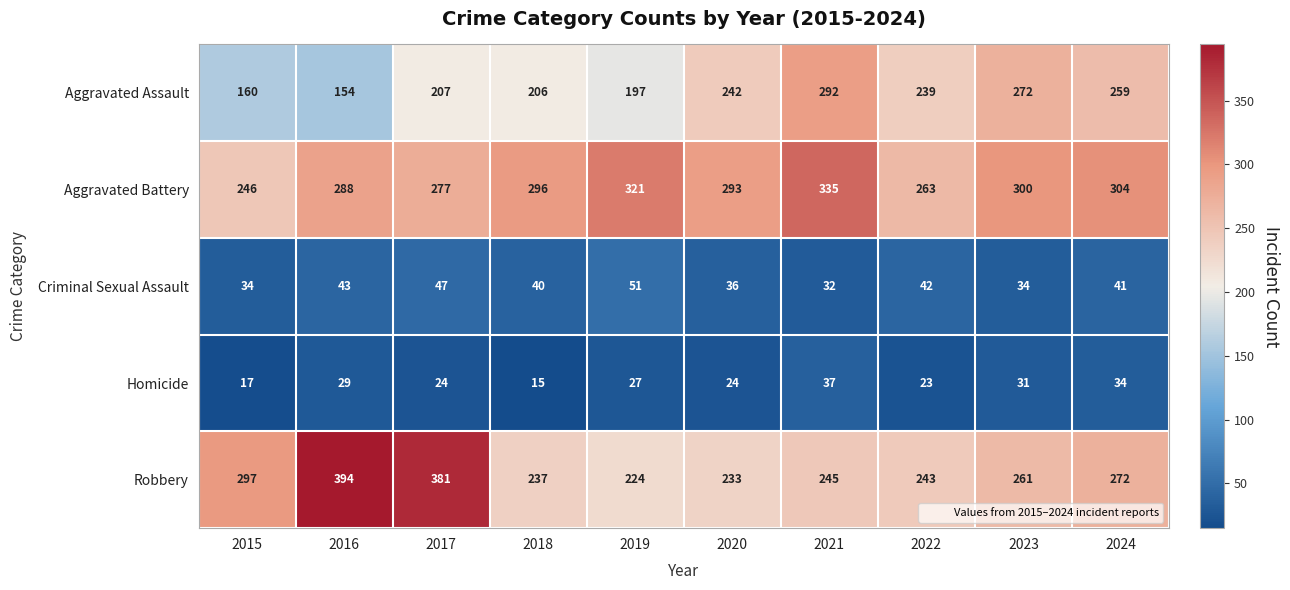

True or false: Aggravated Battery has a value of 304 at 2024.

True